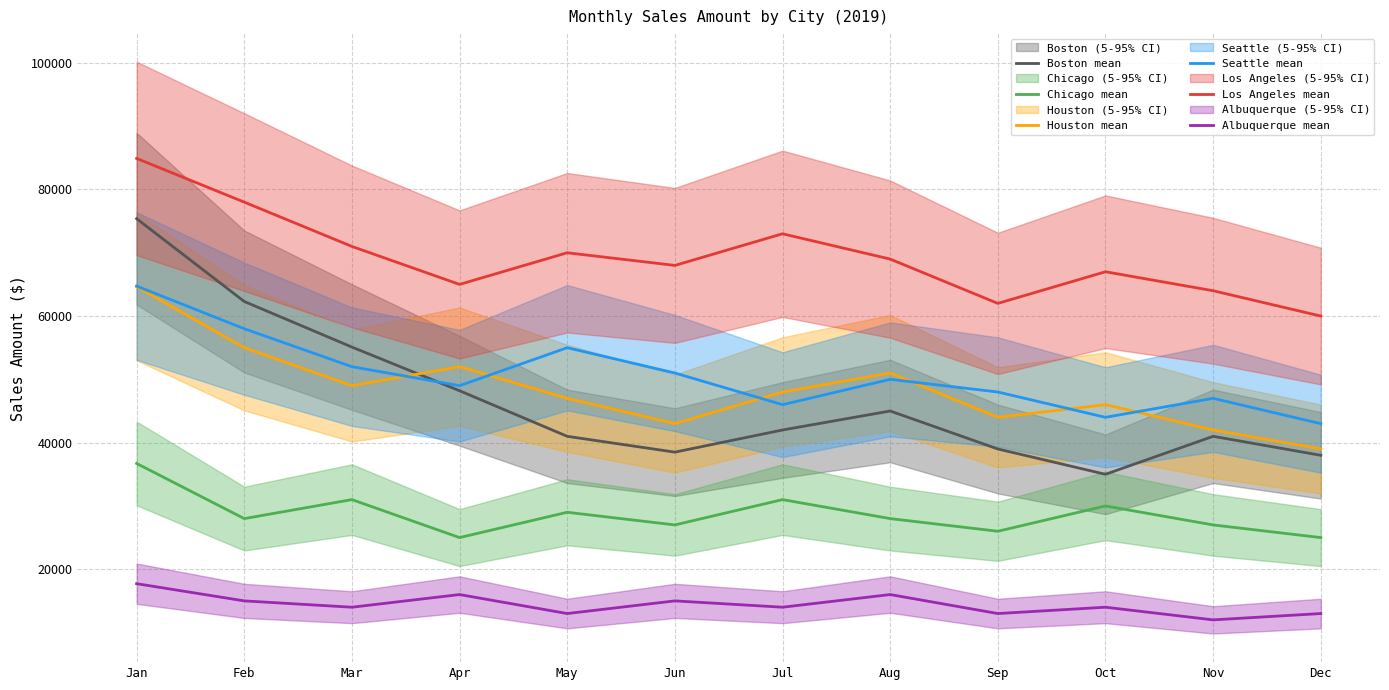

At which label does Chicago mean reach its minimum?

Apr